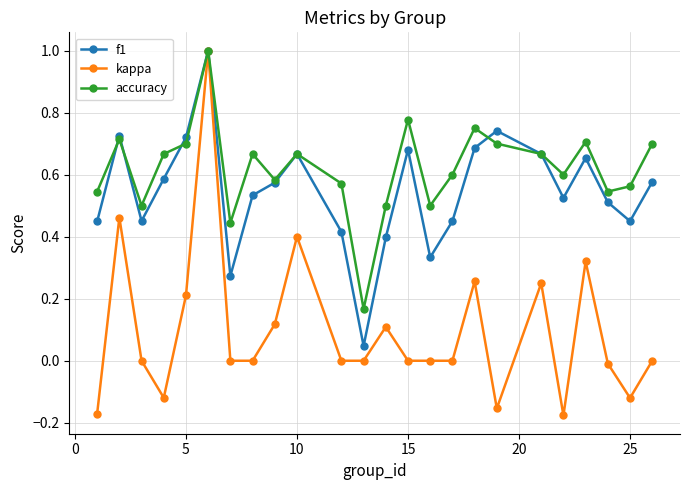

Which series has the largest range (max minus min)?

kappa